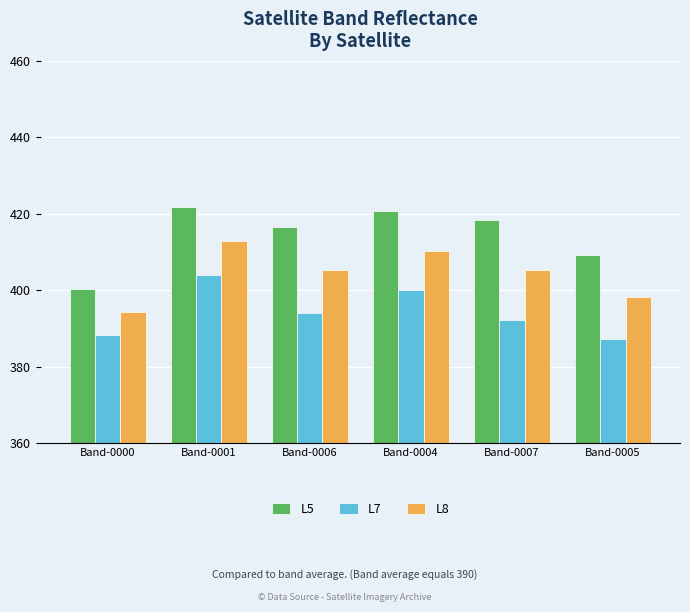

What is the approximate value of L5 at Band-0001?

421.7